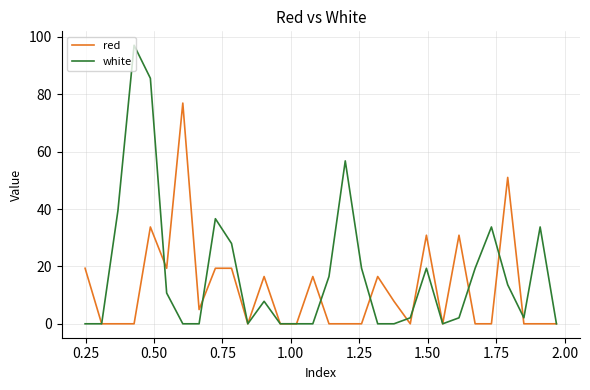

Rank the series by their average value, from lowest to highest.

red, white